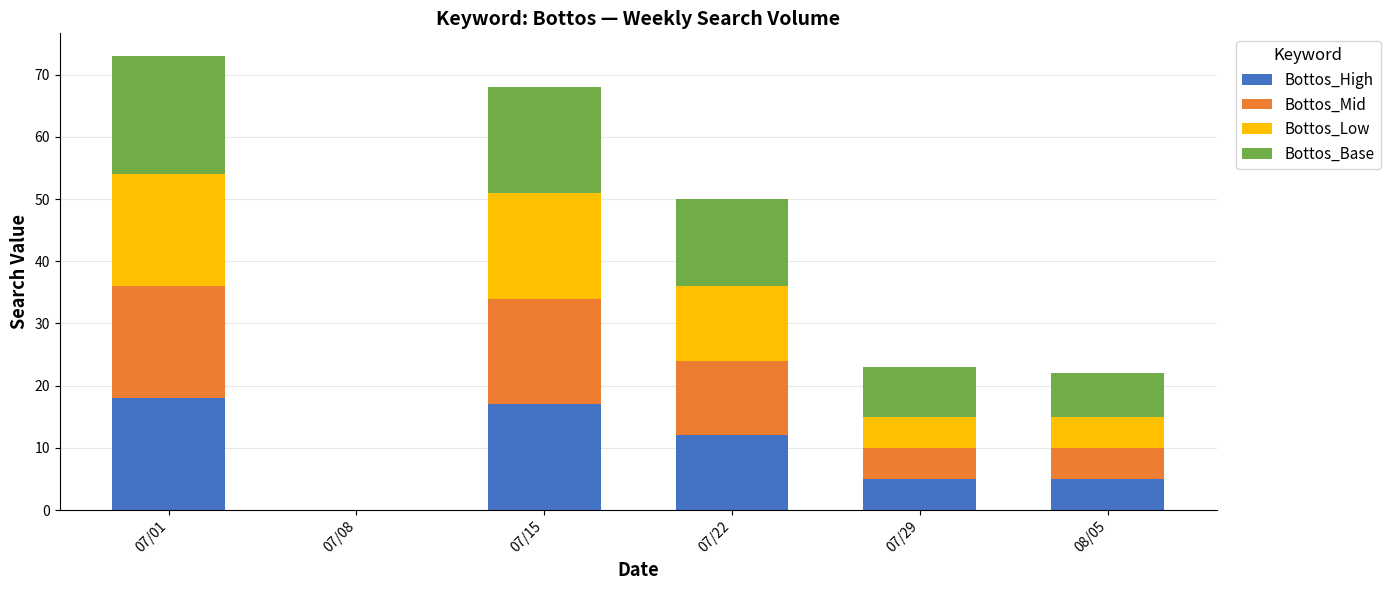

What is the highest value of the Bottos_High series?

18